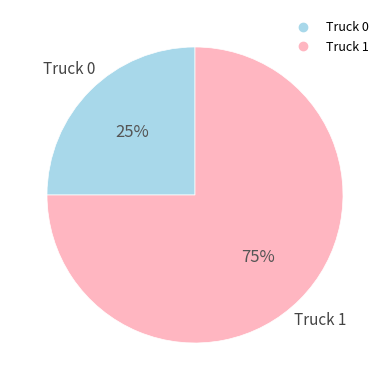

Which category has the smallest portion of the pie?

Truck 0